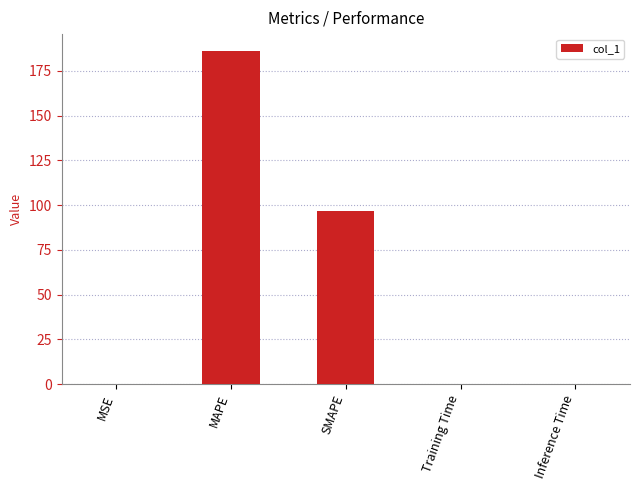

How many distinct data groups are displayed?

1